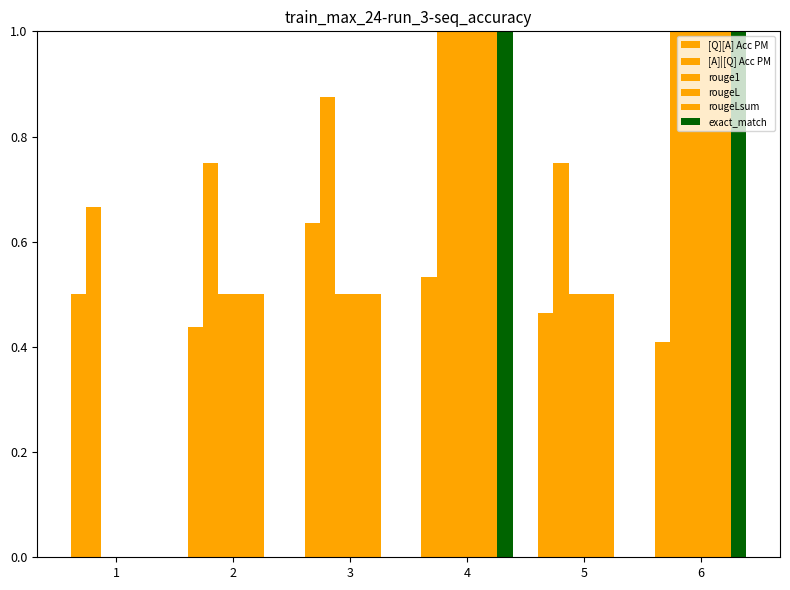

How many groups of bars are there?

6